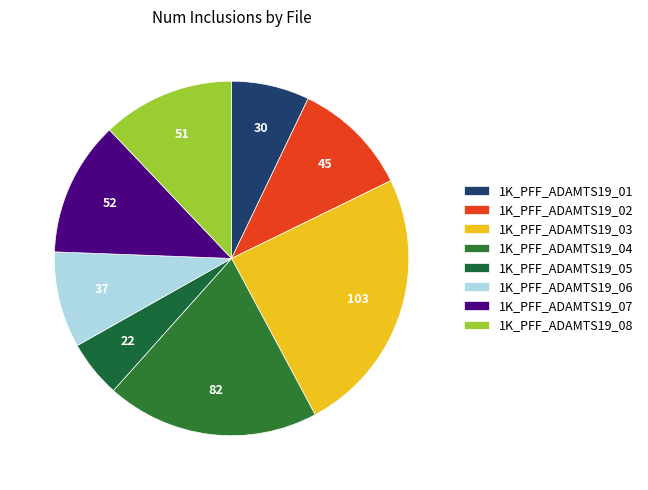

How many slices are in this pie chart?

8